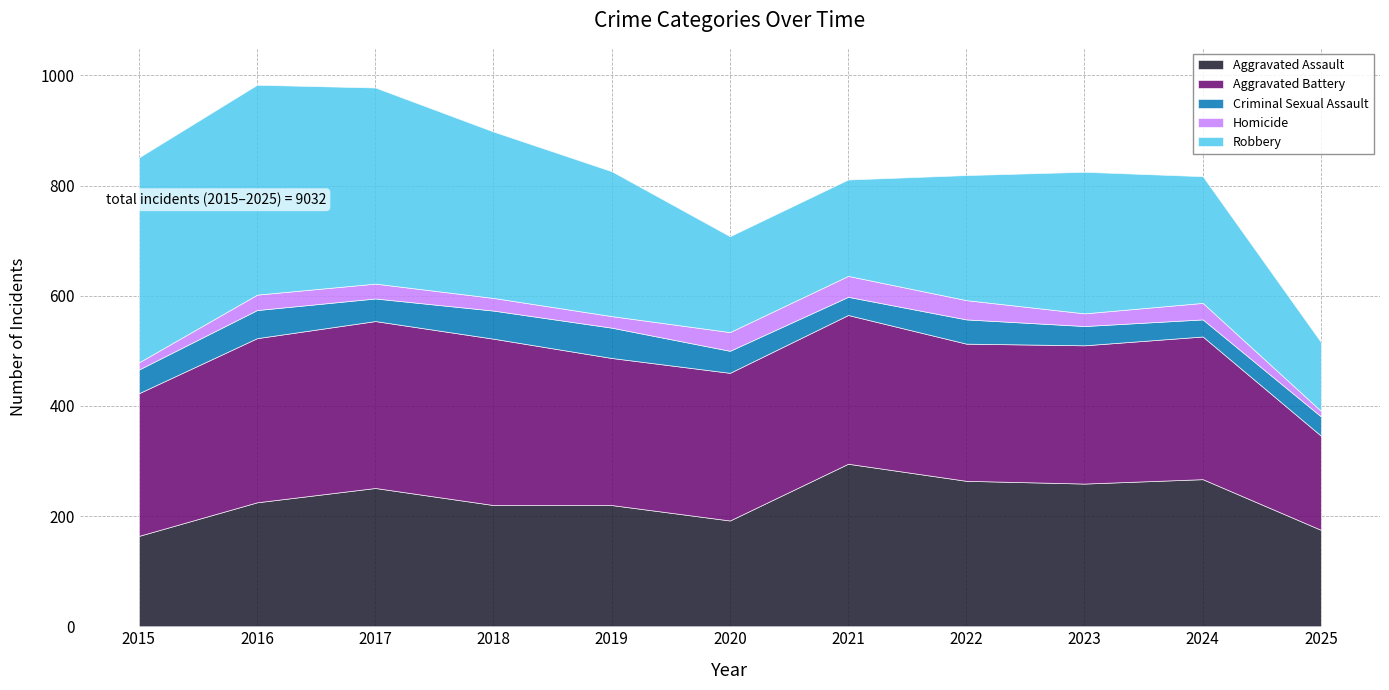

True or false: Criminal Sexual Assault and Aggravated Battery cross at least once.

False